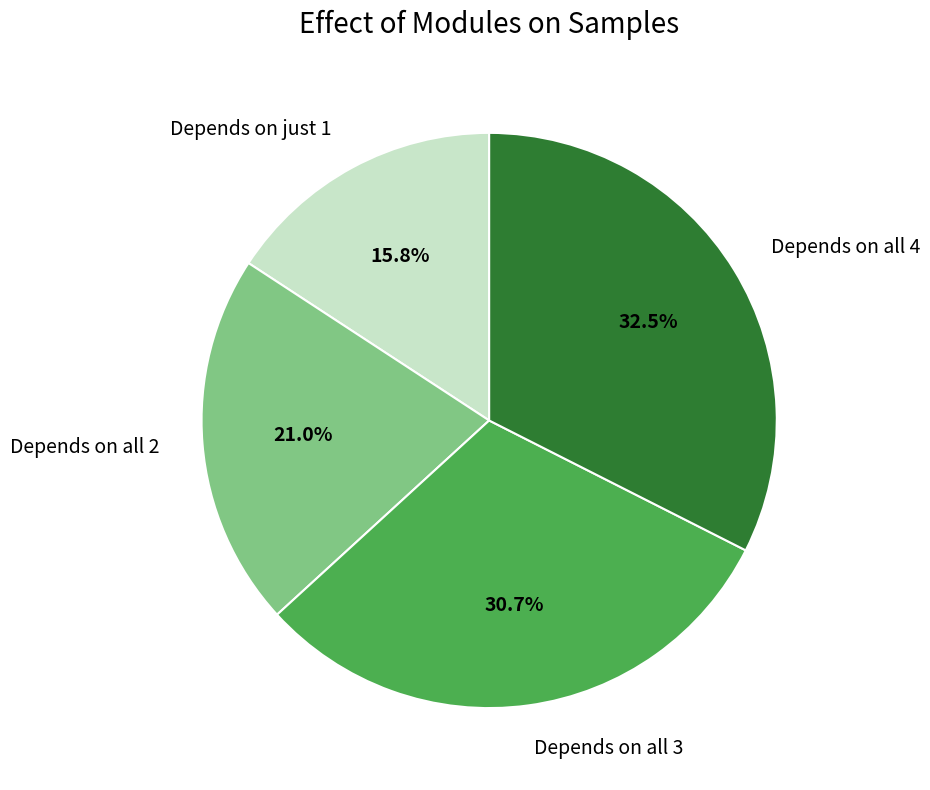

Combined, what portion of the pie is Depends on all 2 and Depends on just 1?

36.8%